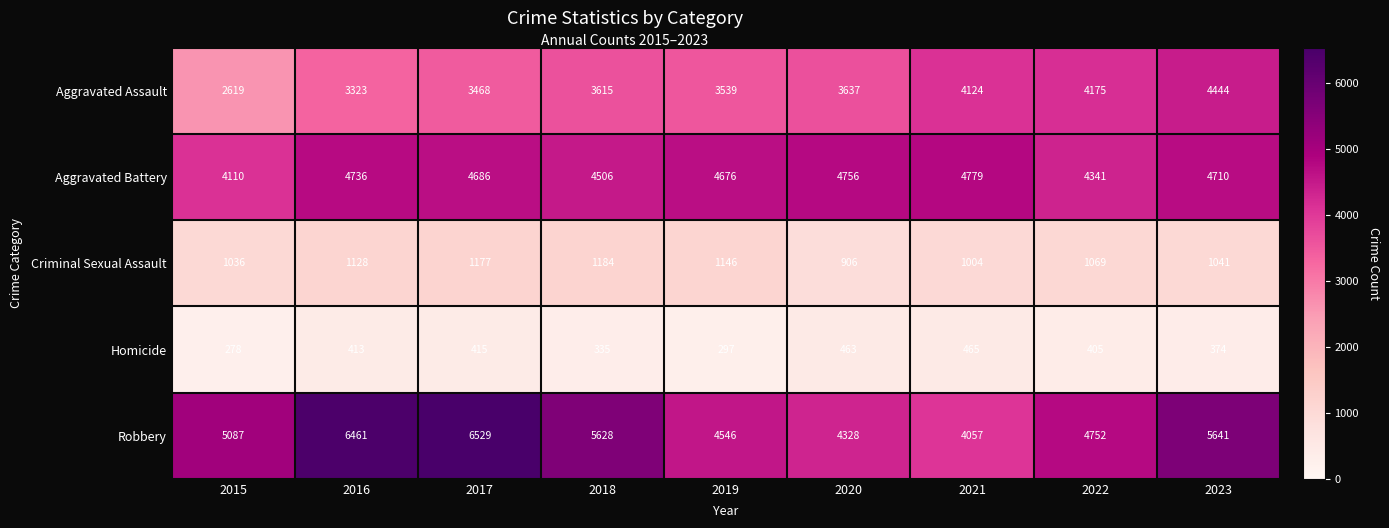

What is the maximum value shown in the chart?

6529